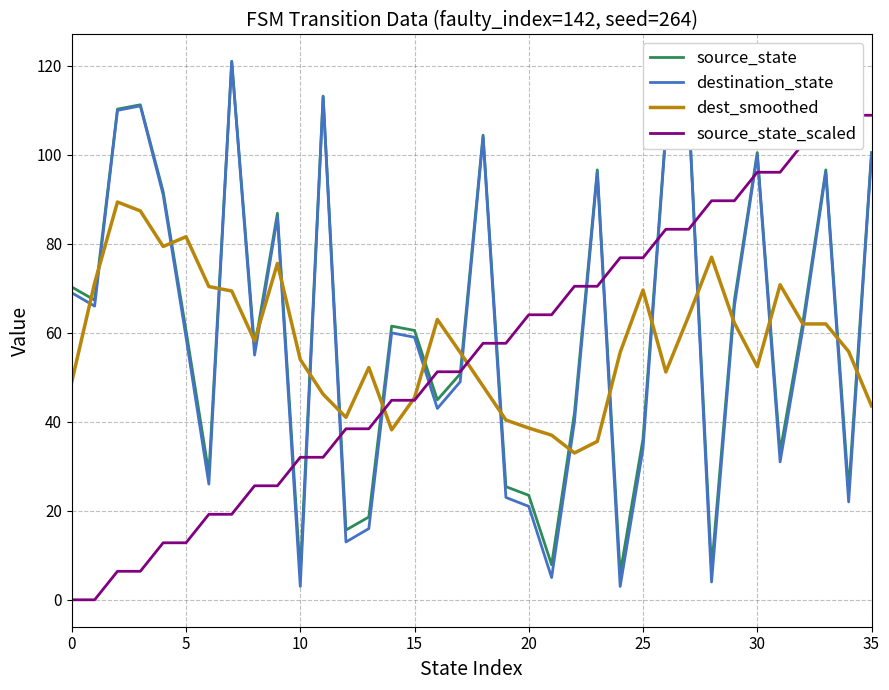

Rank the series by their average value, from highest to lowest.

source_state, destination_state, dest_smoothed, source_state_scaled